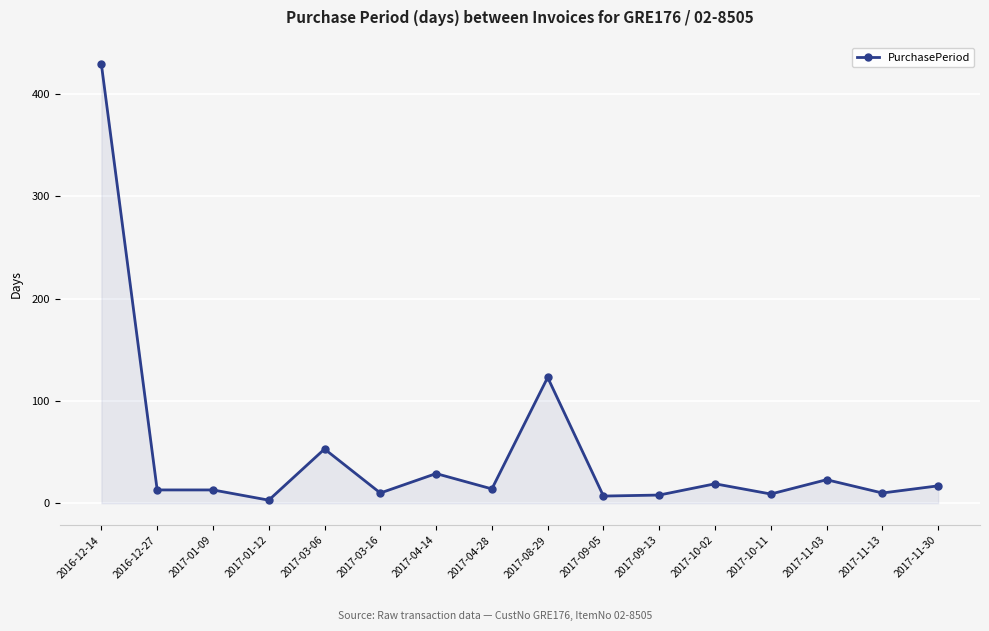

How many lines are shown in the chart?

1